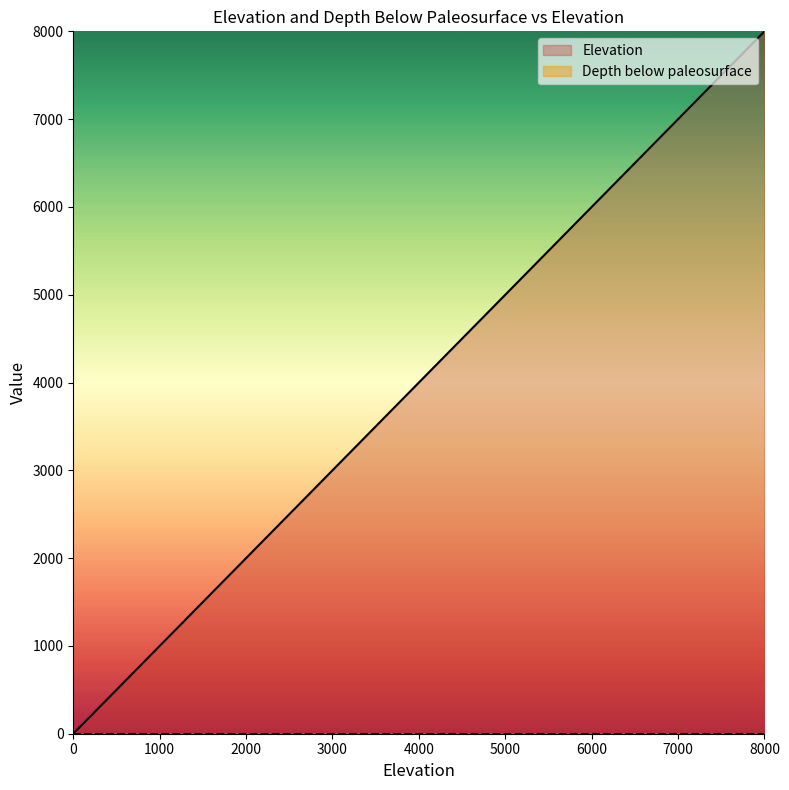

Read the value at 5000, to the nearest 100.

5000